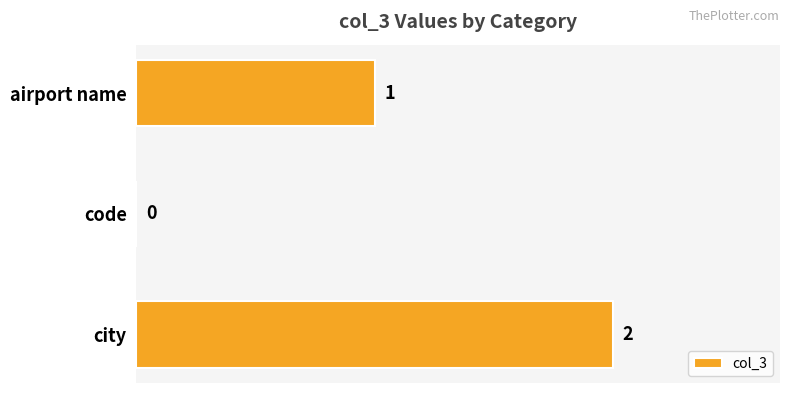

What is the greatest value displayed?

2